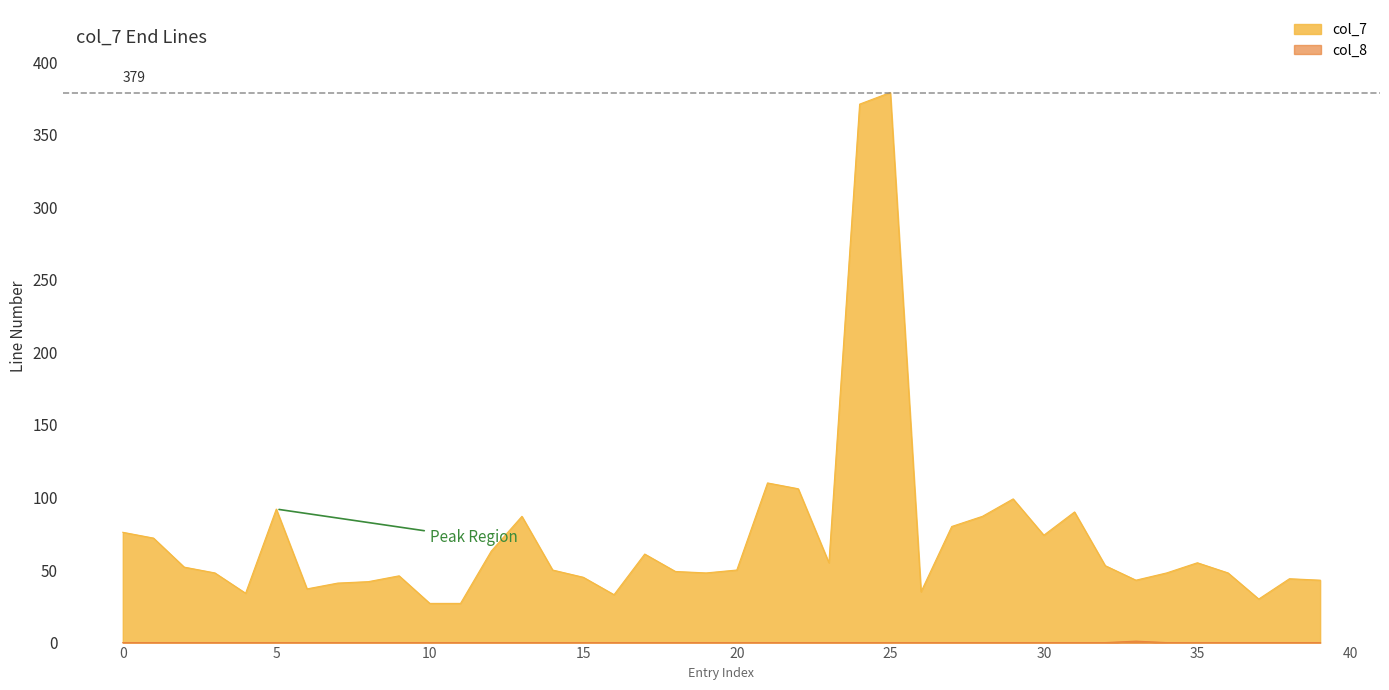

Which series has the largest total across all categories?

col_7